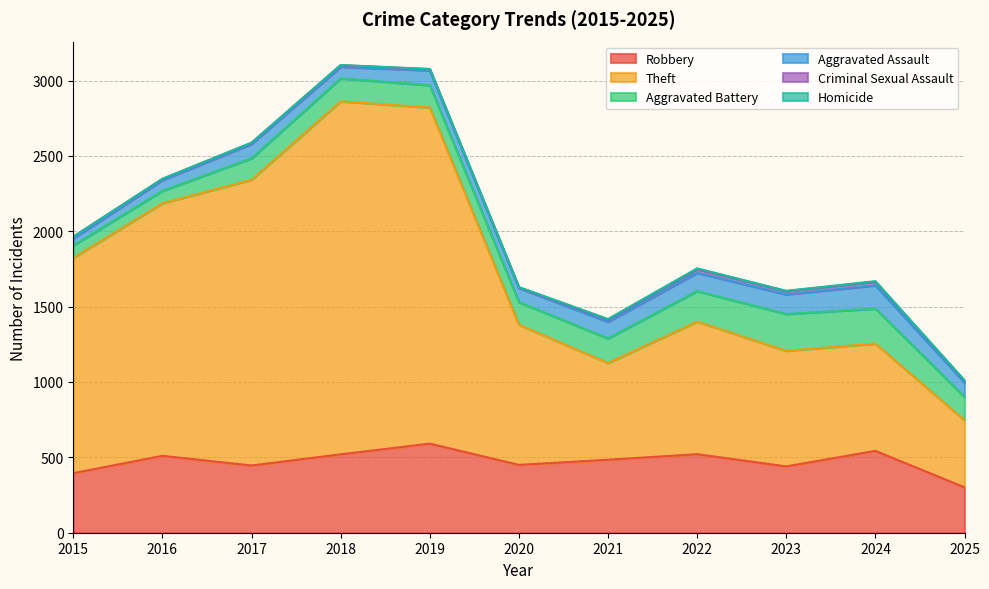

At how many categories does at least one series exceed 1921?

2